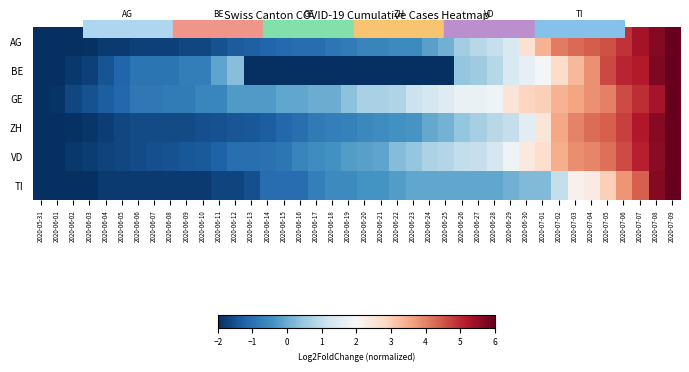

Reading left to right, extract all data points from this chart.

AG: 2020-05-31=-2.0	2020-06-01=-2.0	2020-06-02=-2.0	2020-06-03=-1.9	2020-06-04=-1.8	2020-06-05=-1.8	2020-06-06=-1.7	2020-06-07=-1.7	2020-06-08=-1.7	2020-06-09=-1.6	2020-06-10=-1.6	2020-06-11=-1.5	2020-06-12=-1.3	2020-06-13=-1.3	2020-06-14=-1.2	2020-06-15=-1.1	2020-06-16=-1.1	2020-06-17=-1.1	2020-06-18=-0.9	2020-06-19=-0.8	2020-06-20=-0.6	2020-06-21=-0.6	2020-06-22=-0.5	2020-06-23=-0.5	2020-06-24=-0.2	2020-06-25=0.1	2020-06-26=0.6	2020-06-27=0.9	2020-06-28=1.1	2020-06-29=1.4	2020-06-30=2.6	2020-07-01=3.4	2020-07-02=4.1	2020-07-03=4.3	2020-07-04=4.4	2020-07-05=4.5	2020-07-06=4.9	2020-07-07=5.3	2020-07-08=5.7	2020-07-09=6.0
BE: 2020-05-31=-2.0	2020-06-01=-2.0	2020-06-02=-1.9	2020-06-03=-1.7	2020-06-04=-1.5	2020-06-05=-1.2	2020-06-06=-0.9	2020-06-07=-0.9	2020-06-08=-0.9	2020-06-09=-0.8	2020-06-10=-0.8	2020-06-11=-0.1	2020-06-12=0.3	2020-06-13=-2.0	2020-06-14=-2.0	2020-06-15=-2.0	2020-06-16=-2.0	2020-06-17=-2.0	2020-06-18=-2.0	2020-06-19=-2.0	2020-06-20=-2.0	2020-06-21=-2.0	2020-06-22=-2.0	2020-06-23=-2.0	2020-06-24=-2.0	2020-06-25=-2.0	2020-06-26=0.4	2020-06-27=0.6	2020-06-28=0.8	2020-06-29=1.4	2020-06-30=1.7	2020-07-01=1.9	2020-07-02=2.7	2020-07-03=3.3	2020-07-04=3.8	2020-07-05=4.6	2020-07-06=5.1	2020-07-07=5.2	2020-07-08=5.7	2020-07-09=6.0
GE: 2020-05-31=-2.0	2020-06-01=-1.9	2020-06-02=-1.7	2020-06-03=-1.5	2020-06-04=-1.3	2020-06-05=-1.1	2020-06-06=-0.9	2020-06-07=-0.9	2020-06-08=-0.8	2020-06-09=-0.8	2020-06-10=-0.6	2020-06-11=-0.6	2020-06-12=-0.3	2020-06-13=-0.3	2020-06-14=-0.3	2020-06-15=-0.1	2020-06-16=-0.1	2020-06-17=0.0	2020-06-18=0.0	2020-06-19=0.3	2020-06-20=0.7	2020-06-21=0.7	2020-06-22=0.8	2020-06-23=1.1	2020-06-24=1.3	2020-06-25=1.5	2020-06-26=1.7	2020-06-27=1.7	2020-06-28=1.8	2020-06-29=2.5	2020-06-30=2.9	2020-07-01=3.0	2020-07-02=3.4	2020-07-03=3.6	2020-07-04=3.8	2020-07-05=4.0	2020-07-06=4.6	2020-07-07=5.0	2020-07-08=5.3	2020-07-09=6.0
ZH: 2020-05-31=-2.0	2020-06-01=-2.0	2020-06-02=-2.0	2020-06-03=-1.9	2020-06-04=-1.8	2020-06-05=-1.6	2020-06-06=-1.6	2020-06-07=-1.6	2020-06-08=-1.6	2020-06-09=-1.6	2020-06-10=-1.5	2020-06-11=-1.5	2020-06-12=-1.4	2020-06-13=-1.4	2020-06-14=-1.3	2020-06-15=-1.2	2020-06-16=-1.0	2020-06-17=-0.8	2020-06-18=-0.7	2020-06-19=-0.7	2020-06-20=-0.6	2020-06-21=-0.5	2020-06-22=-0.4	2020-06-23=-0.4	2020-06-24=-0.1	2020-06-25=0.1	2020-06-26=0.5	2020-06-27=0.7	2020-06-28=0.9	2020-06-29=1.1	2020-06-30=1.6	2020-07-01=2.5	2020-07-02=3.5	2020-07-03=4.0	2020-07-04=4.2	2020-07-05=4.4	2020-07-06=4.7	2020-07-07=5.2	2020-07-08=5.6	2020-07-09=6.0
VD: 2020-05-31=-2.0	2020-06-01=-2.0	2020-06-02=-1.9	2020-06-03=-1.8	2020-06-04=-1.7	2020-06-05=-1.7	2020-06-06=-1.6	2020-06-07=-1.5	2020-06-08=-1.5	2020-06-09=-1.4	2020-06-10=-1.4	2020-06-11=-1.2	2020-06-12=-1.0	2020-06-13=-1.0	2020-06-14=-1.0	2020-06-15=-0.9	2020-06-16=-0.6	2020-06-17=-0.5	2020-06-18=-0.4	2020-06-19=-0.2	2020-06-20=-0.2	2020-06-21=-0.1	2020-06-22=0.3	2020-06-23=0.4	2020-06-24=0.7	2020-06-25=0.8	2020-06-26=1.0	2020-06-27=1.1	2020-06-28=1.3	2020-06-29=1.8	2020-06-30=2.4	2020-07-01=2.7	2020-07-02=3.5	2020-07-03=3.9	2020-07-04=4.0	2020-07-05=4.2	2020-07-06=4.6	2020-07-07=5.1	2020-07-08=5.6	2020-07-09=6.0
TI: 2020-05-31=-2.0	2020-06-01=-2.0	2020-06-02=-2.0	2020-06-03=-2.0	2020-06-04=-1.8	2020-06-05=-1.8	2020-06-06=-1.8	2020-06-07=-1.8	2020-06-08=-1.8	2020-06-09=-1.8	2020-06-10=-1.8	2020-06-11=-1.7	2020-06-12=-1.7	2020-06-13=-1.5	2020-06-14=-1.0	2020-06-15=-1.0	2020-06-16=-1.0	2020-06-17=-0.7	2020-06-18=-0.6	2020-06-19=-0.6	2020-06-20=-0.4	2020-06-21=-0.4	2020-06-22=-0.2	2020-06-23=-0.1	2020-06-24=-0.1	2020-06-25=-0.1	2020-06-26=-0.1	2020-06-27=-0.1	2020-06-28=-0.1	2020-06-29=0.1	2020-06-30=0.2	2020-07-01=0.2	2020-07-02=1.0	2020-07-03=2.2	2020-07-04=2.3	2020-07-05=3.0	2020-07-06=3.8	2020-07-07=4.4	2020-07-08=5.7	2020-07-09=6.0